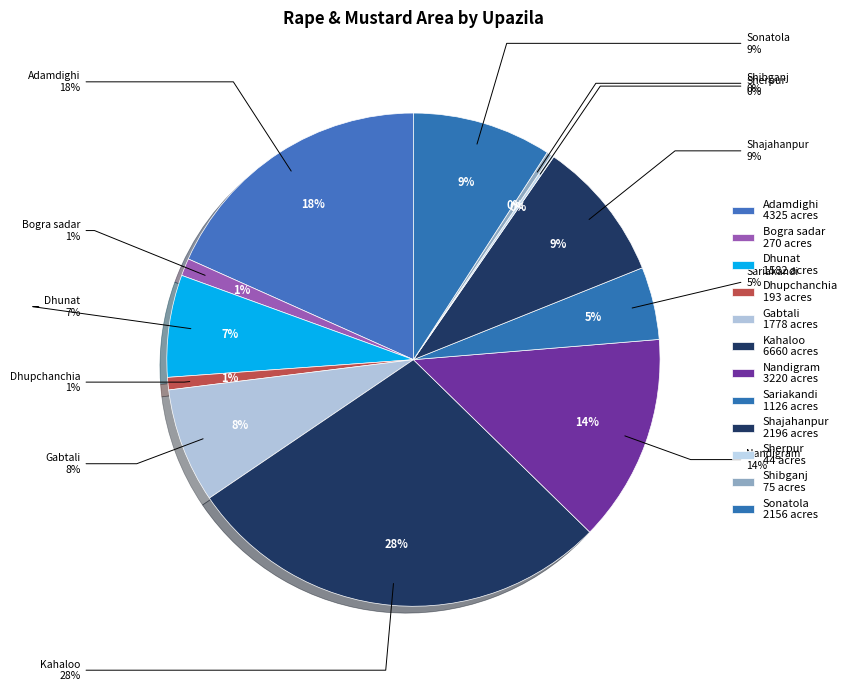

True or false: Kahaloo accounts for 38% of the total.

False